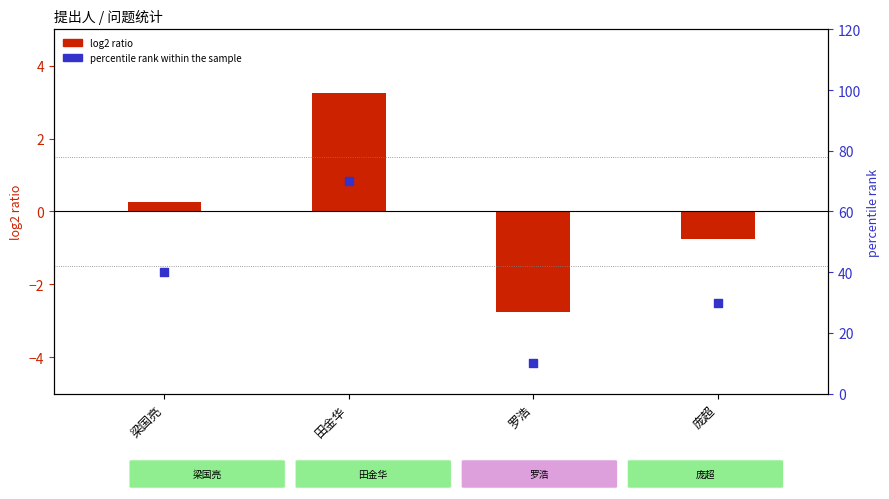

What is the change in value from 梁国亮 to 庞超?

-10